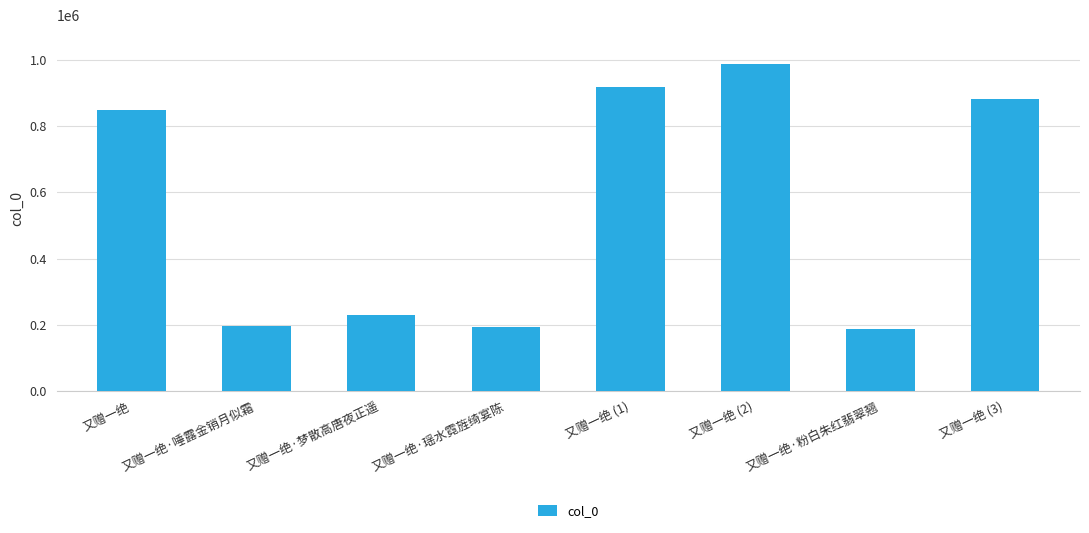

Between 又赠一绝·粉白朱红翡翠翘 and 又赠一绝 (3), which is larger?

又赠一绝 (3)